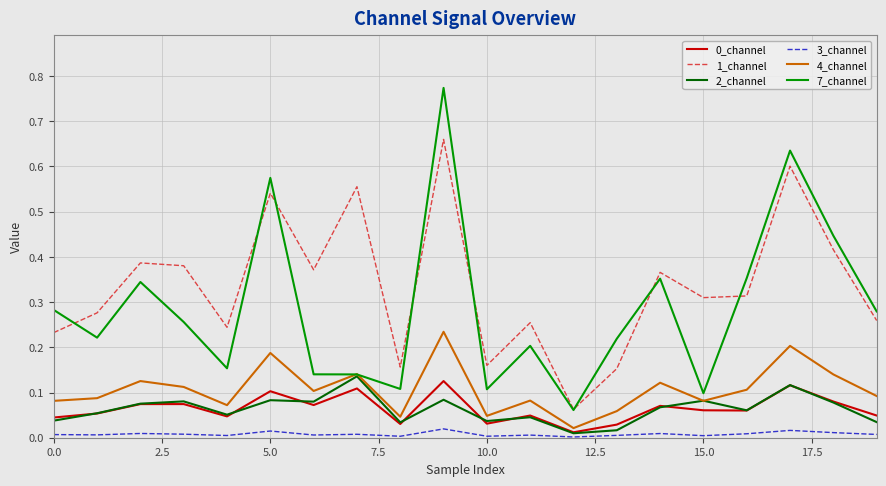

At how many categories does at least one series exceed 0?

20